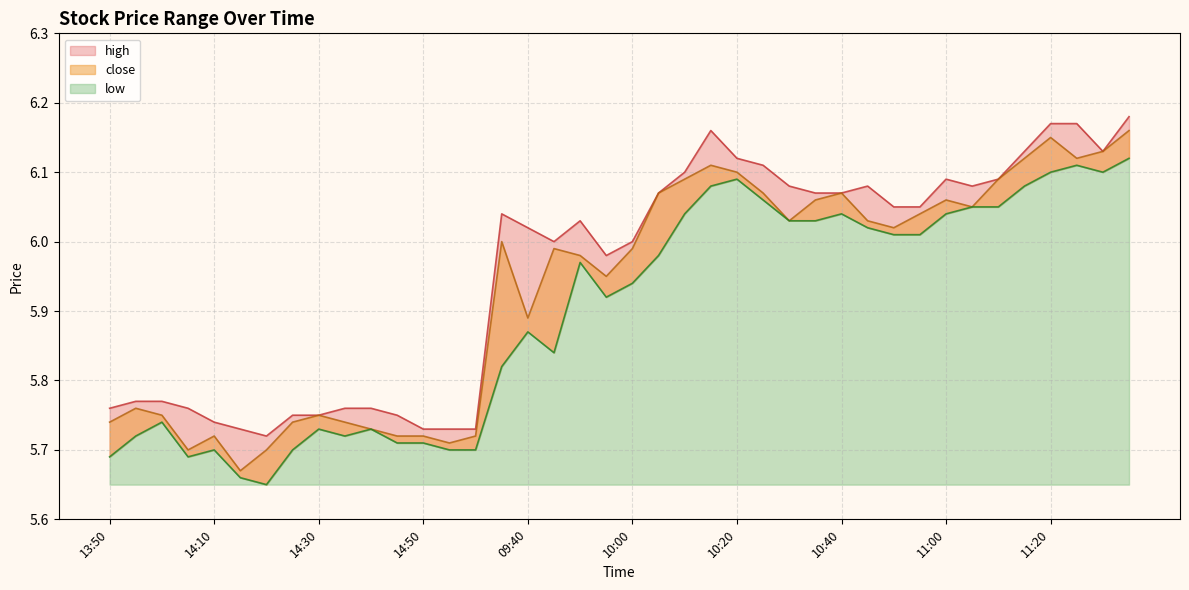

Reading left to right, transcribe all the data shown in this chart.

high: 13:50=5.8	13:55=5.8	14:00=5.8	14:05=5.8	14:10=5.7	14:15=5.7	14:20=5.7	14:25=5.8	14:30=5.8	14:35=5.8	14:40=5.8	14:45=5.8	14:50=5.7	14:55=5.7	15:00=5.7	09:35=6.0	09:40=6.0	09:45=6.0	09:50=6.0	09:55=6.0	10:00=6.0	10:05=6.1	10:10=6.1	10:15=6.2	10:20=6.1	10:25=6.1	10:30=6.1	10:35=6.1	10:40=6.1	10:45=6.1	10:50=6.0	10:55=6.0	11:00=6.1	11:05=6.1	11:10=6.1	11:15=6.1	11:20=6.2	11:25=6.2	11:30=6.1	13:05=6.2
close: 13:50=5.7	13:55=5.8	14:00=5.8	14:05=5.7	14:10=5.7	14:15=5.7	14:20=5.7	14:25=5.7	14:30=5.8	14:35=5.7	14:40=5.7	14:45=5.7	14:50=5.7	14:55=5.7	15:00=5.7	09:35=6.0	09:40=5.9	09:45=6.0	09:50=6.0	09:55=6.0	10:00=6.0	10:05=6.1	10:10=6.1	10:15=6.1	10:20=6.1	10:25=6.1	10:30=6.0	10:35=6.1	10:40=6.1	10:45=6.0	10:50=6.0	10:55=6.0	11:00=6.1	11:05=6.0	11:10=6.1	11:15=6.1	11:20=6.2	11:25=6.1	11:30=6.1	13:05=6.2
low: 13:50=5.7	13:55=5.7	14:00=5.7	14:05=5.7	14:10=5.7	14:15=5.7	14:20=5.7	14:25=5.7	14:30=5.7	14:35=5.7	14:40=5.7	14:45=5.7	14:50=5.7	14:55=5.7	15:00=5.7	09:35=5.8	09:40=5.9	09:45=5.8	09:50=6.0	09:55=5.9	10:00=5.9	10:05=6.0	10:10=6.0	10:15=6.1	10:20=6.1	10:25=6.1	10:30=6.0	10:35=6.0	10:40=6.0	10:45=6.0	10:50=6.0	10:55=6.0	11:00=6.0	11:05=6.0	11:10=6.0	11:15=6.1	11:20=6.1	11:25=6.1	11:30=6.1	13:05=6.1